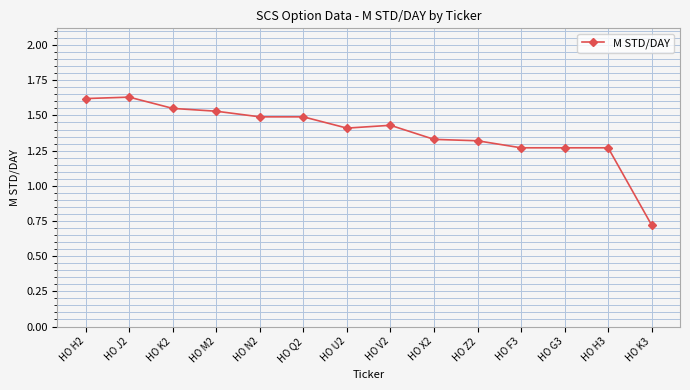

What is the label of the 4th point from the right?

HO F3